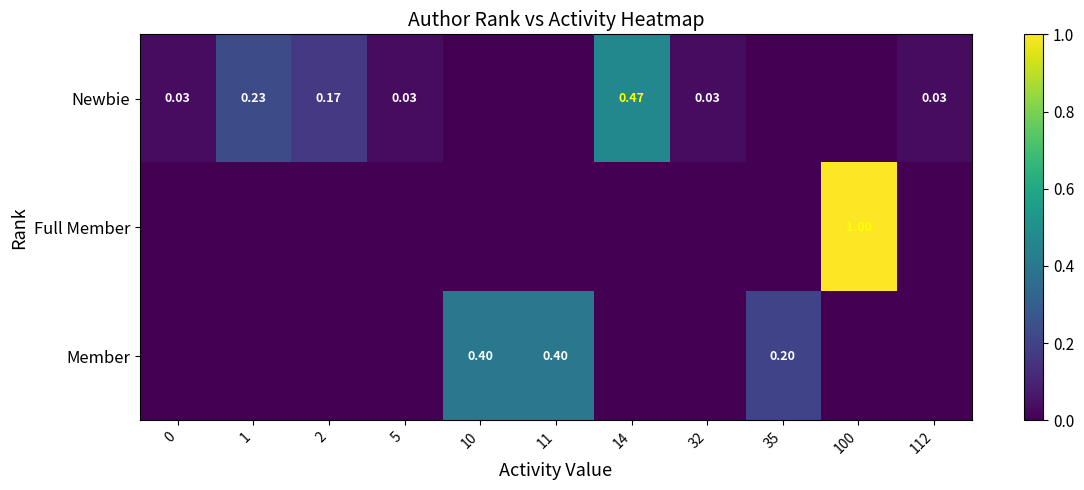

Is the value of Full Member at 100 greater than the value of Newbie at 112?

Yes